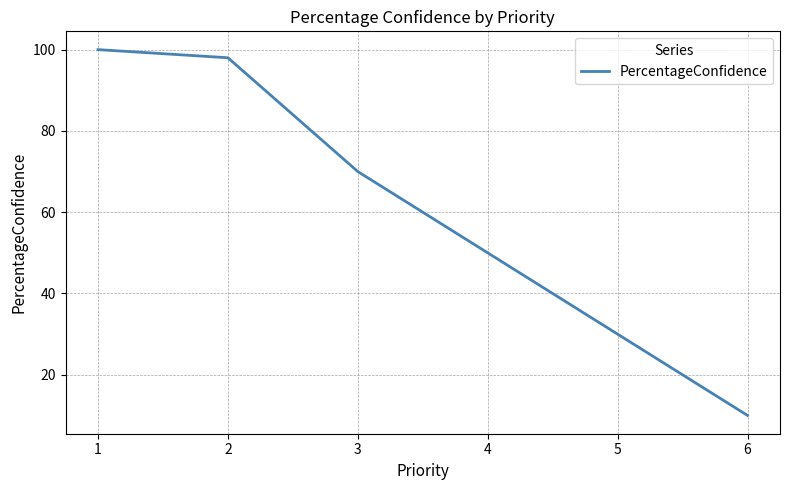

What is the ratio of the value at 3 to the value at 5?

2.3